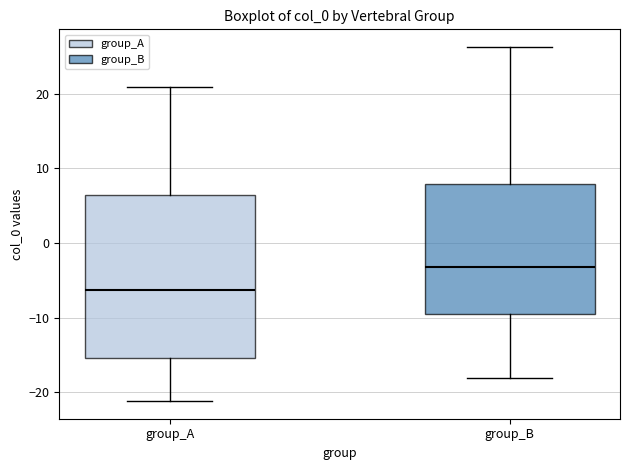

Reading left to right, transcribe this box plot: for each box, give where its median line is, the range the box spans, and where its two whiskers end, as read against the y-axis. The values are not printed on the chart, so give them approximately, as read against the axis.

group_A: median -6, box -15 to 6, whiskers -21 to 21
group_B: median -3, box -10 to 8, whiskers -18 to 26